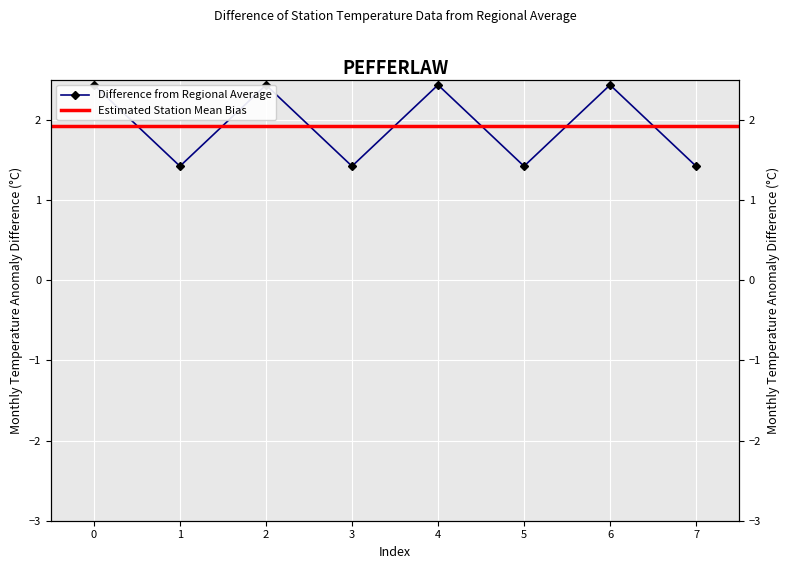

Rank the categories by value from lowest to highest.

1, 3, 5, 7, 0, 2, 4, 6